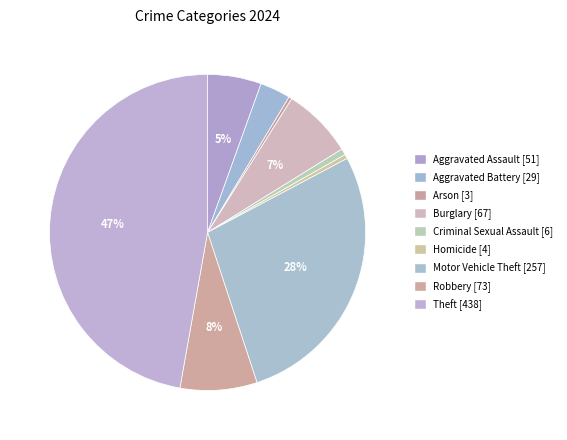

What is the change in value from Aggravated Assault [51] to Theft [438]?

+387